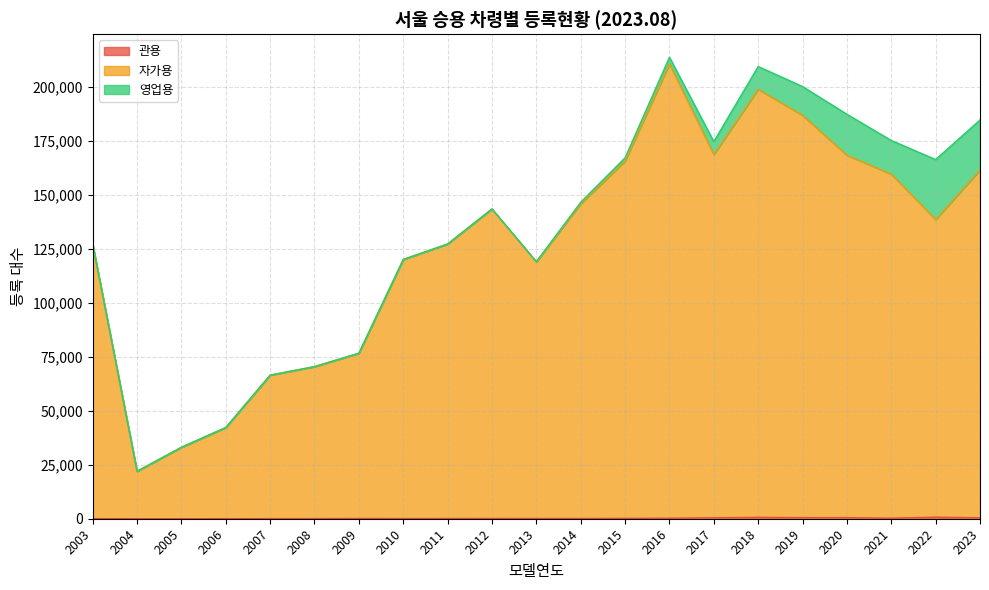

Where is the first local minimum for 관용?

2005